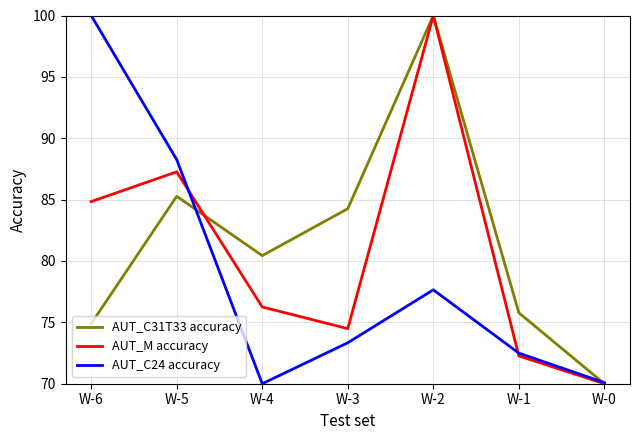

Which category has the lowest value in the AUT_C31T33 accuracy series?

W-0